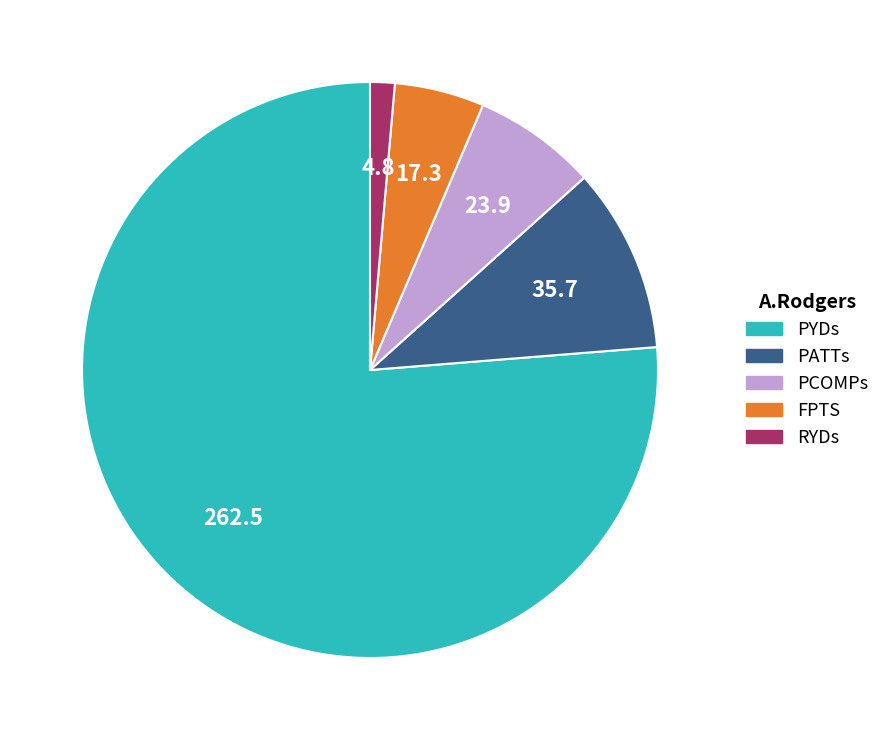

Count the number of slices in the pie.

5